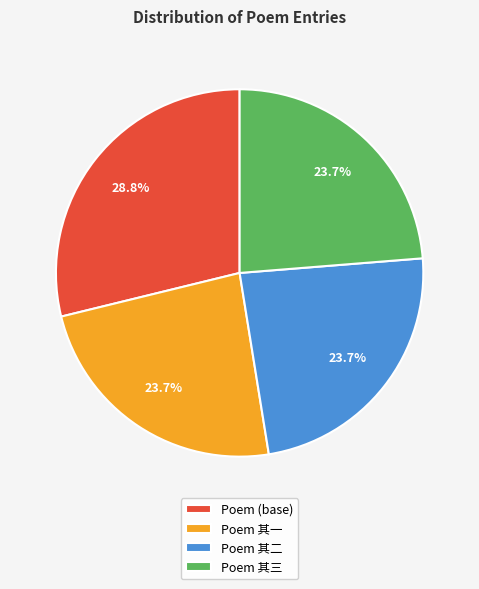

Is there any slice that represents more than half of the pie?

No